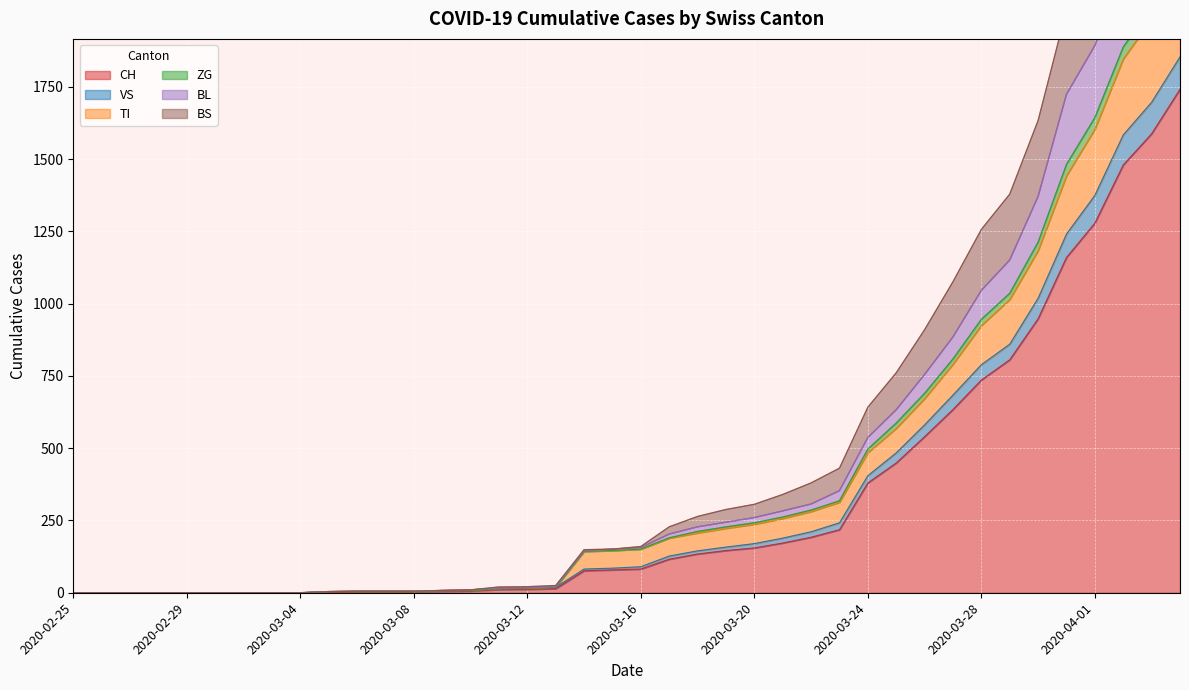

How many lines are shown in the chart?

6